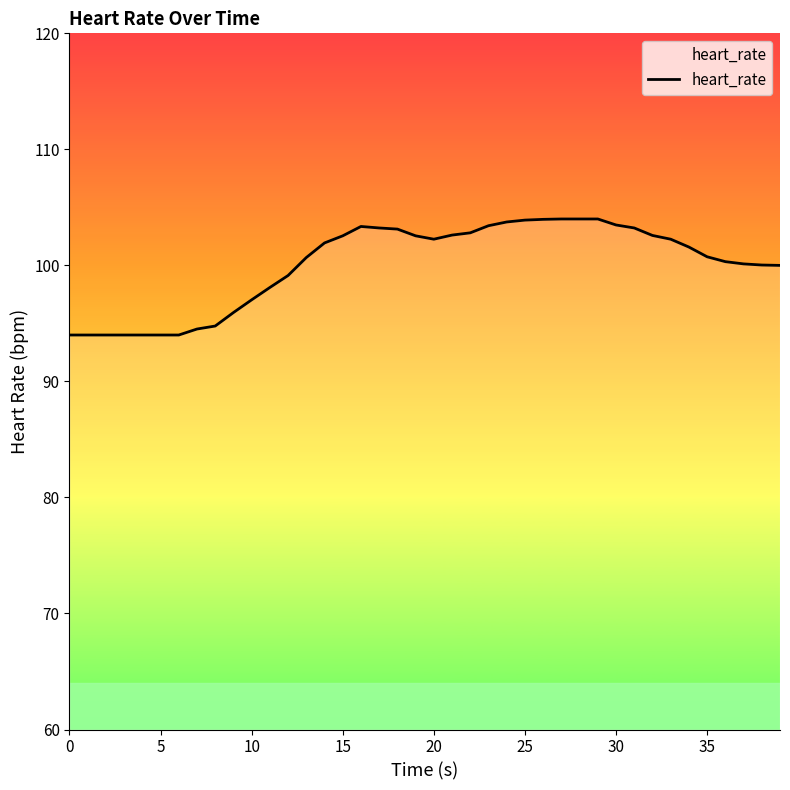

What is the difference between the maximum and minimum values?

10.0